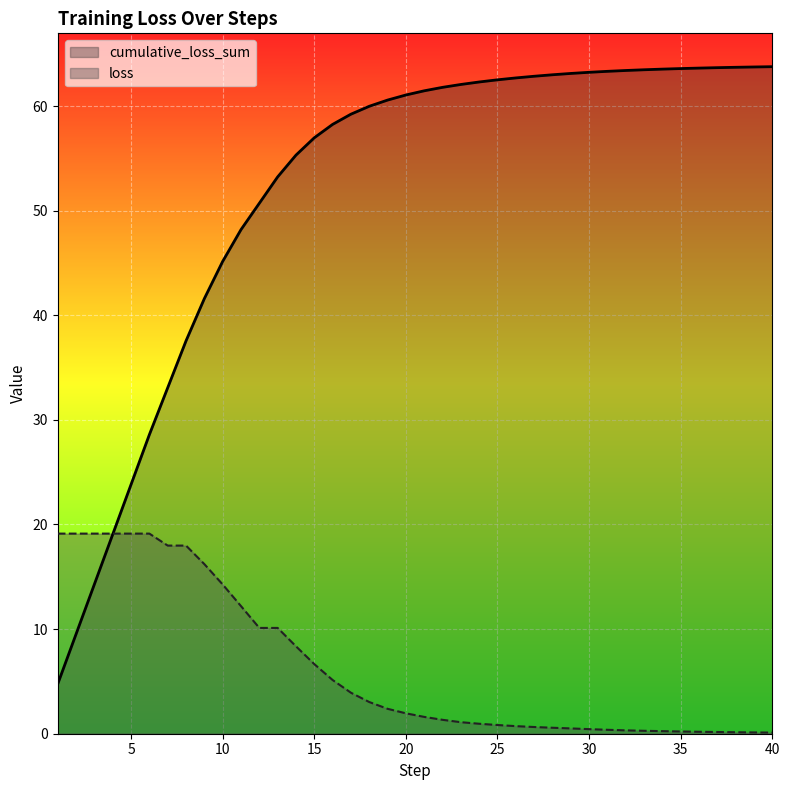

The value of loss at 20 is 2.0. True or false?

True